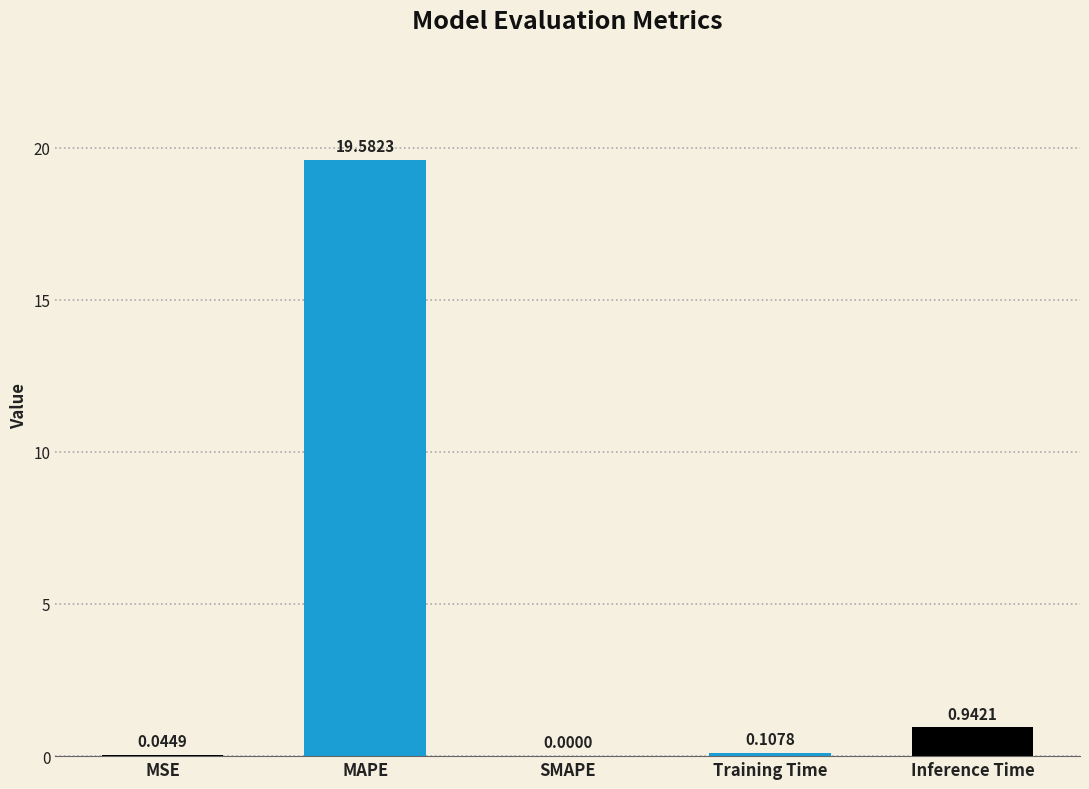

What is the difference between the values at Inference Time and MAPE?

18.6